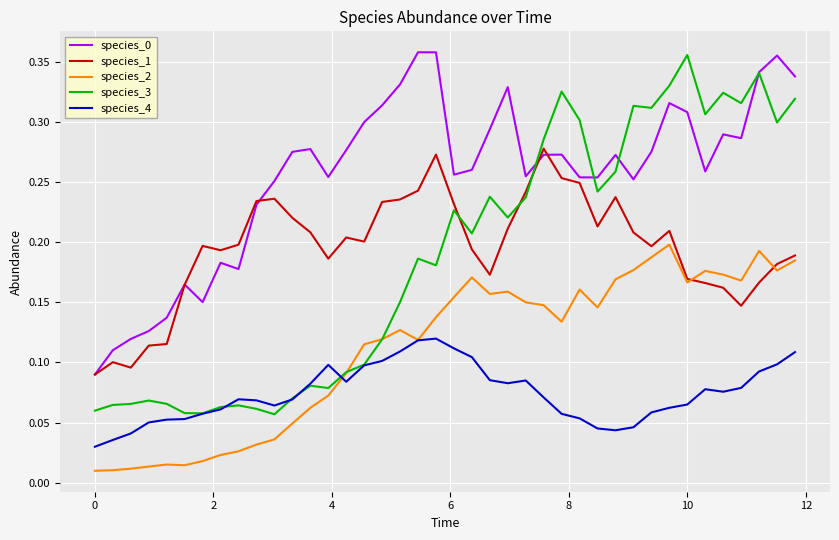

Which series has the widest spread of values?

species_3